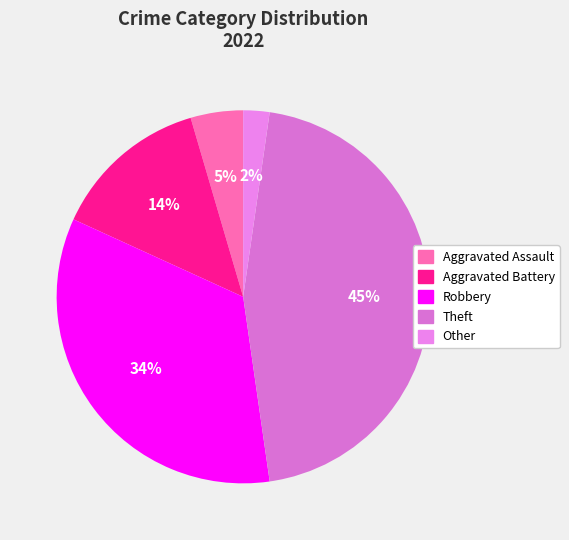

How many slices are in this pie chart?

5